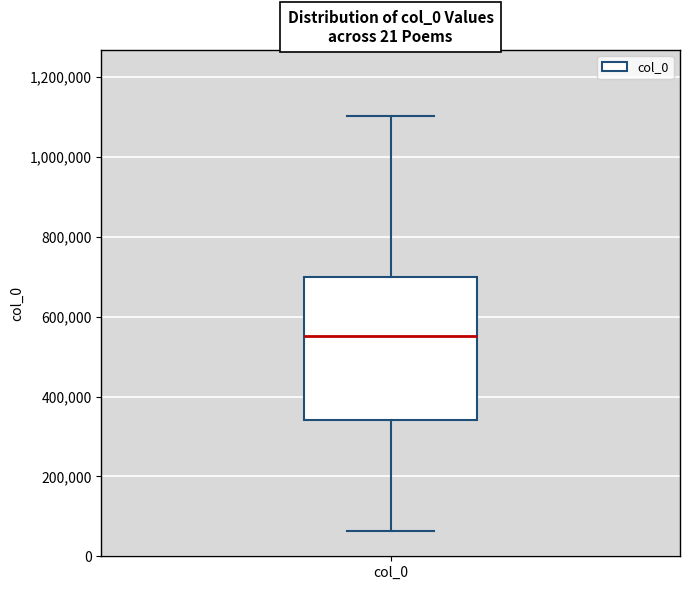

Where does the lower whisker of the box for col_0 end on the y-axis? The values are not printed on the chart, so give them approximately, as read against the axis.

60000